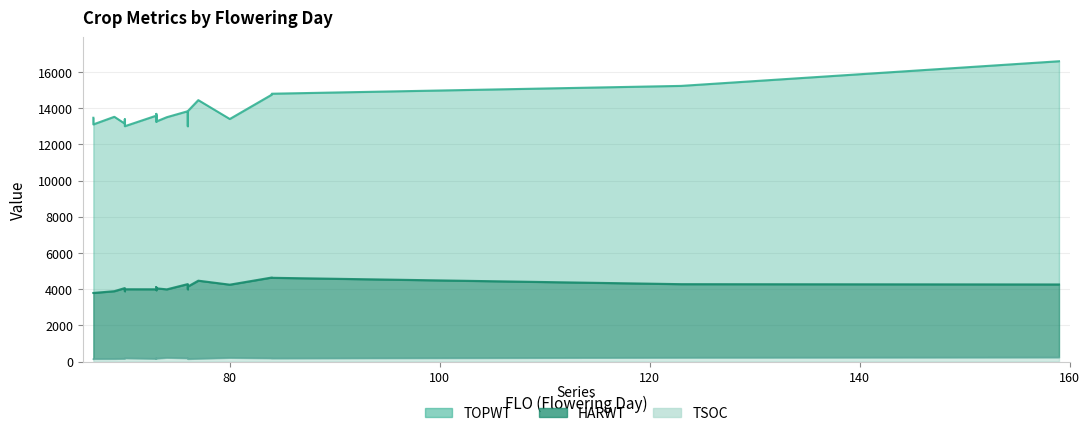

Which series has the largest total across all categories?

TOPWT